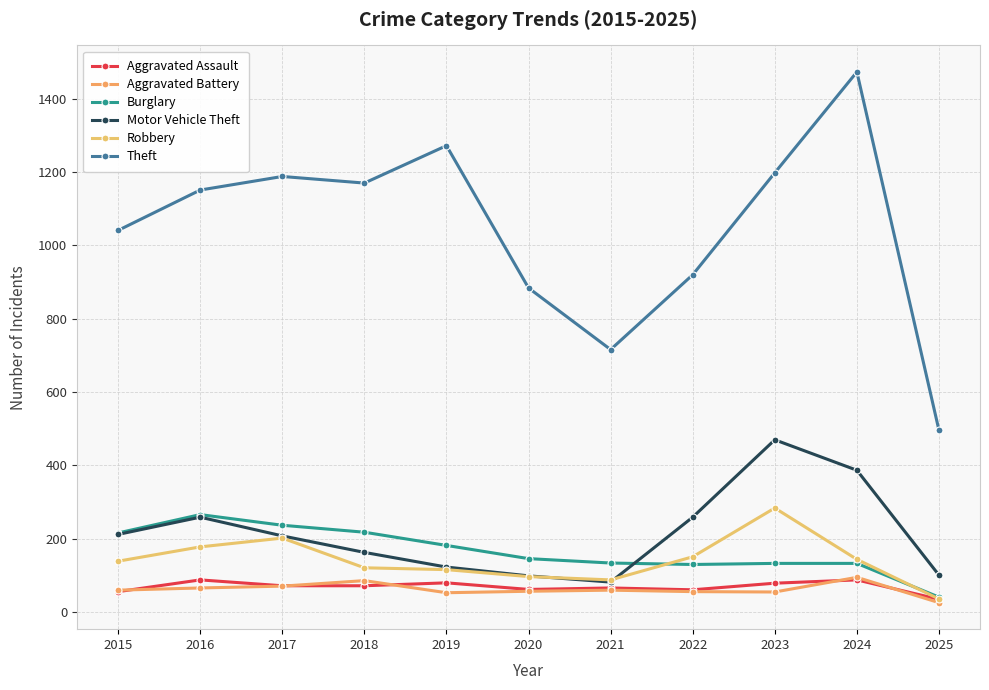

Does the chart display data point markers on the line(s)?

Yes